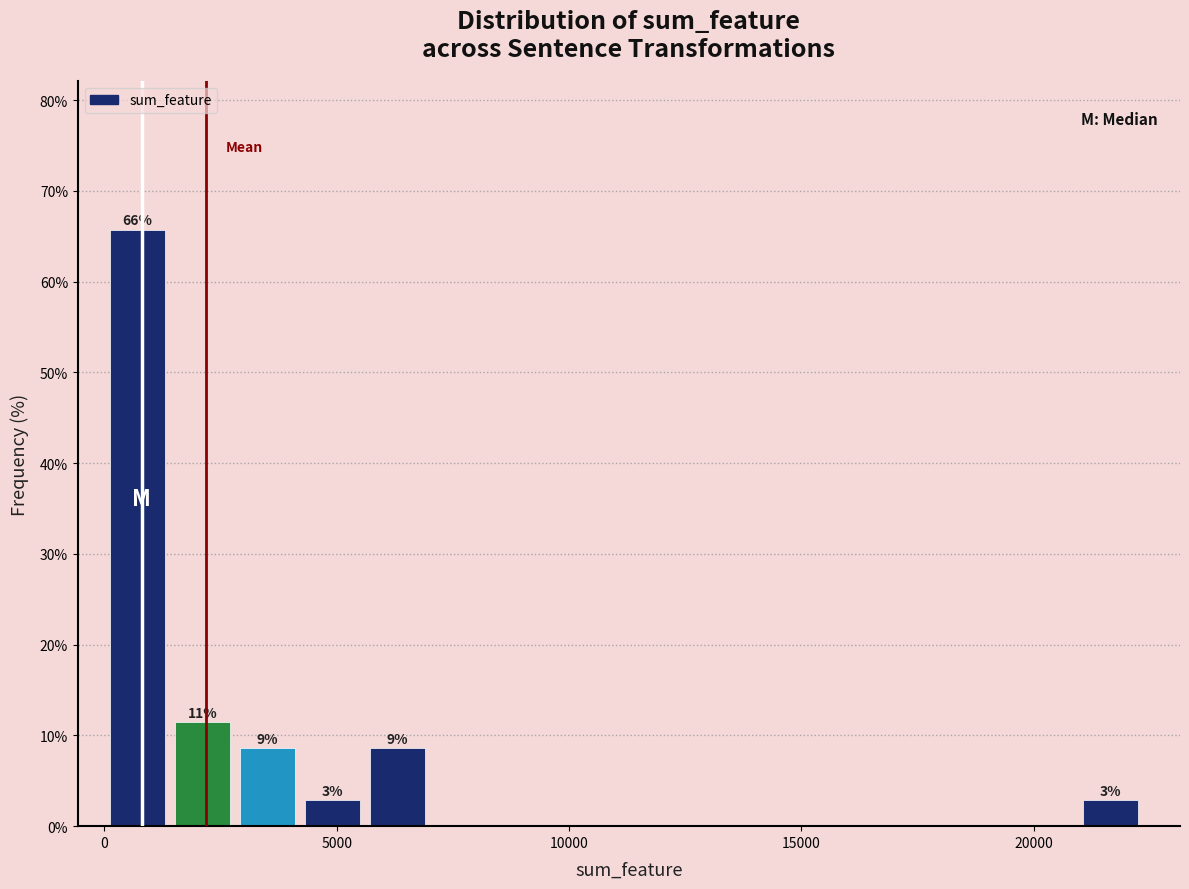

Around what value on the x-axis is the tallest bar? Give the approximate position of its centre, as read against the axis.

500